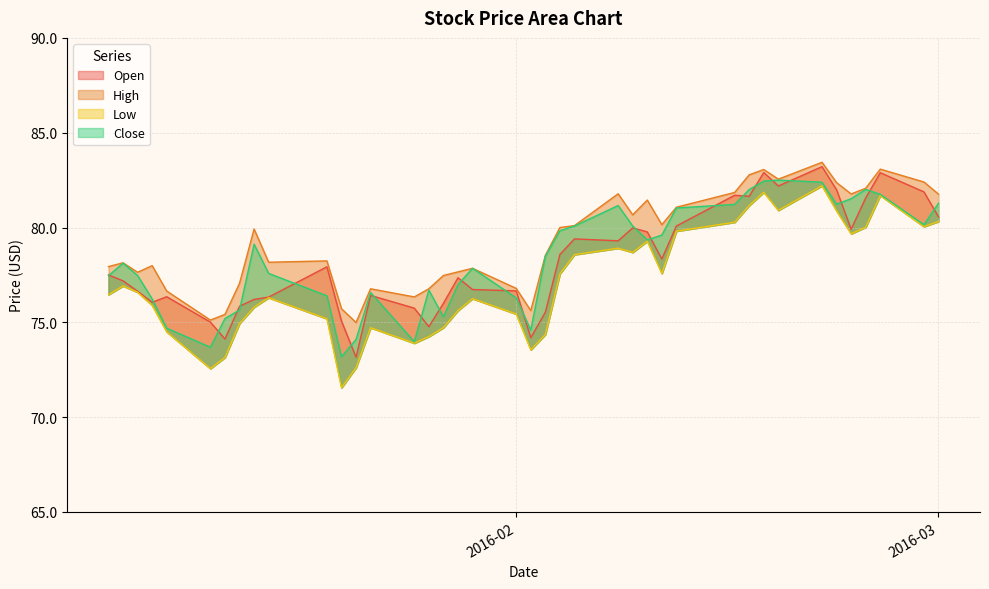

What is the spread (max minus min) of values at 2016-02-11?

2.6